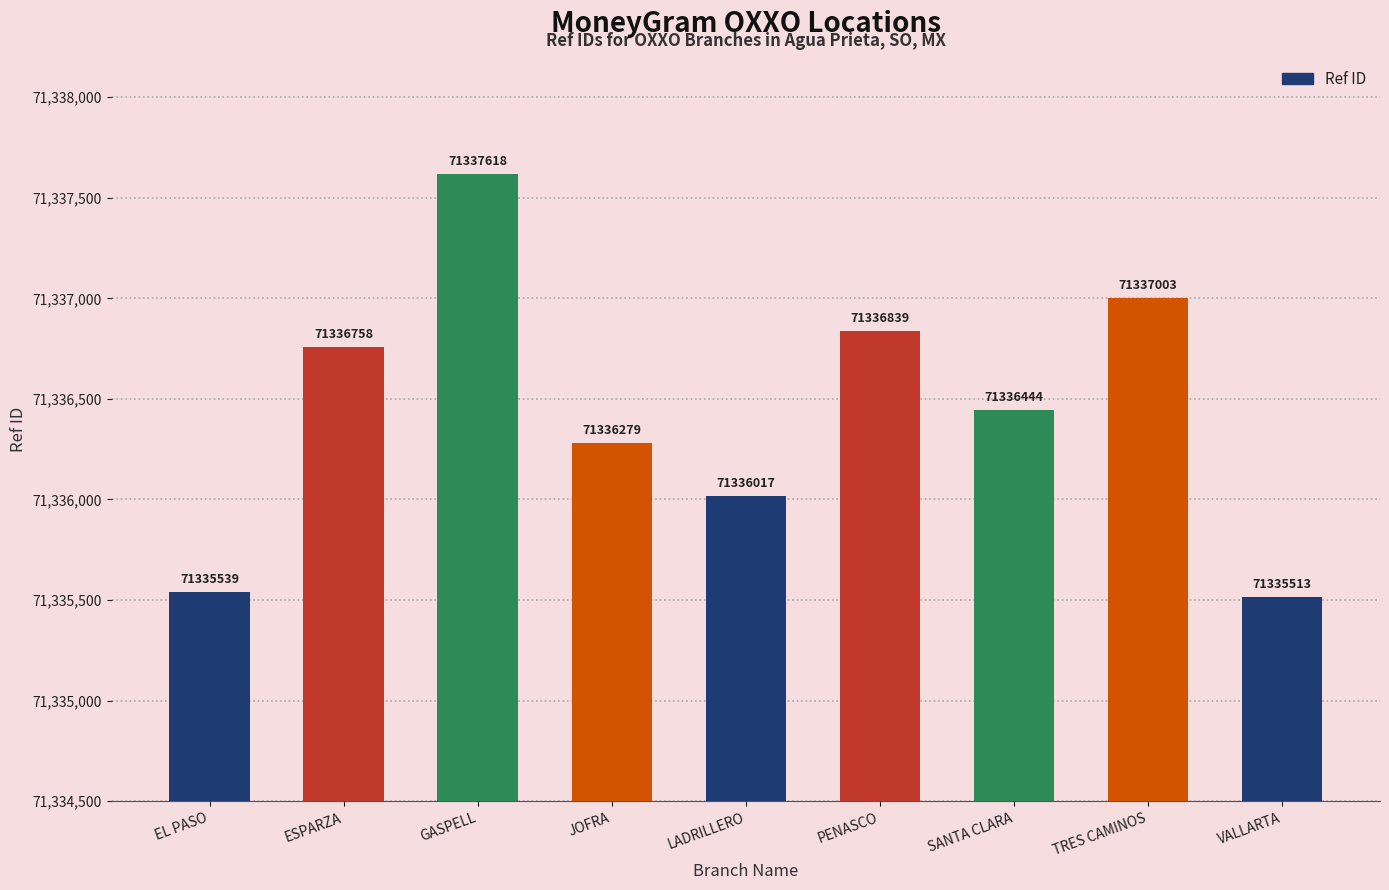

Reading left to right, transcribe all the data shown in this chart.

EL PASO=71335539	ESPARZA=71336758	GASPELL=71337618	JOFRA=71336279	LADRILLERO=71336017	PENASCO=71336839	SANTA CLARA=71336444	TRES CAMINOS=71337003	VALLARTA=71335513